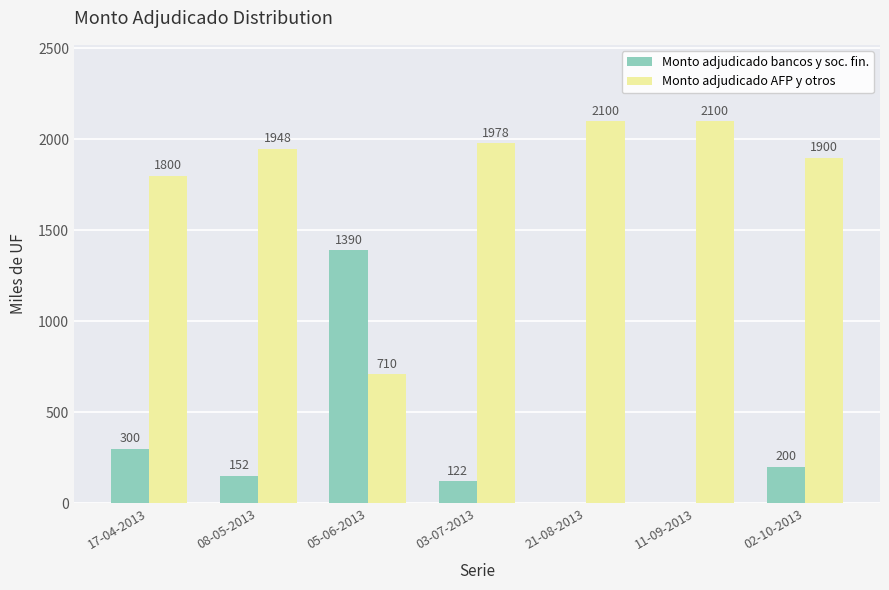

What is the sum of the Monto adjudicado bancos y soc. fin. values at 17-04-2013 and 08-05-2013?

452